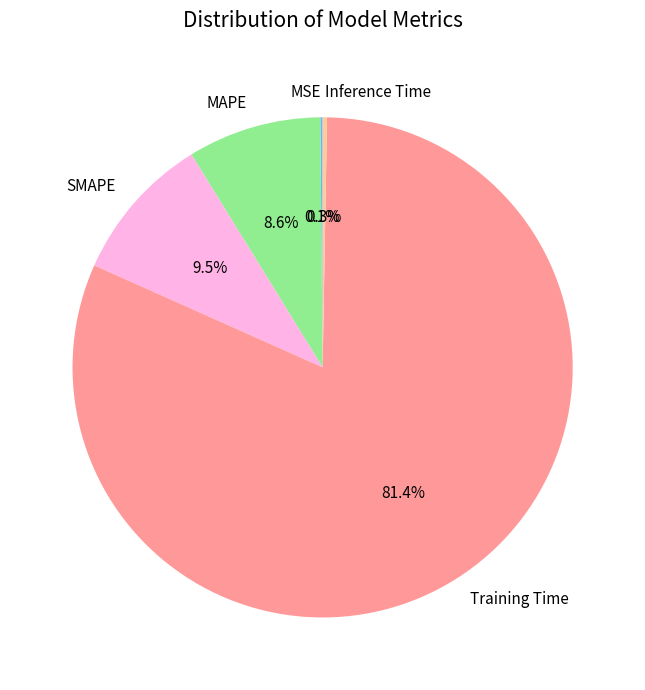

Which category has the biggest portion of the pie?

Training Time